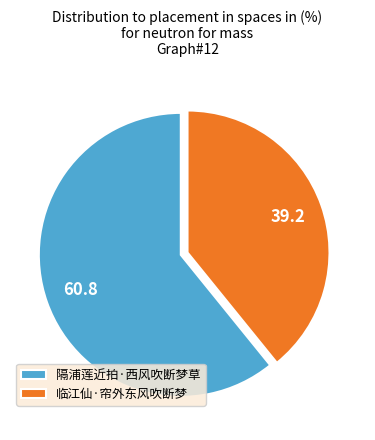

Is the sum of 隔浦莲近拍·西风吹断梦草 and 临江仙·帘外东风吹断梦 greater than half?

Yes